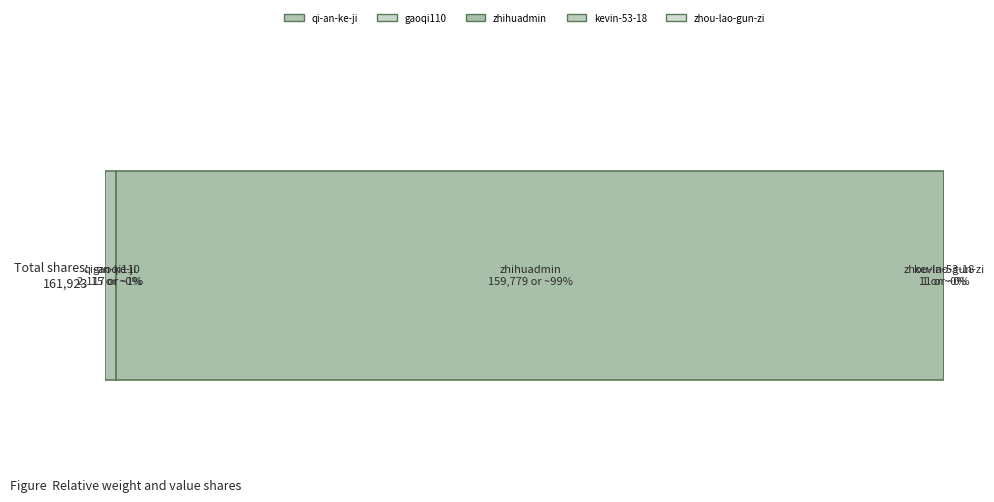

What position from the right is zhou-lao-gun-zi?

1